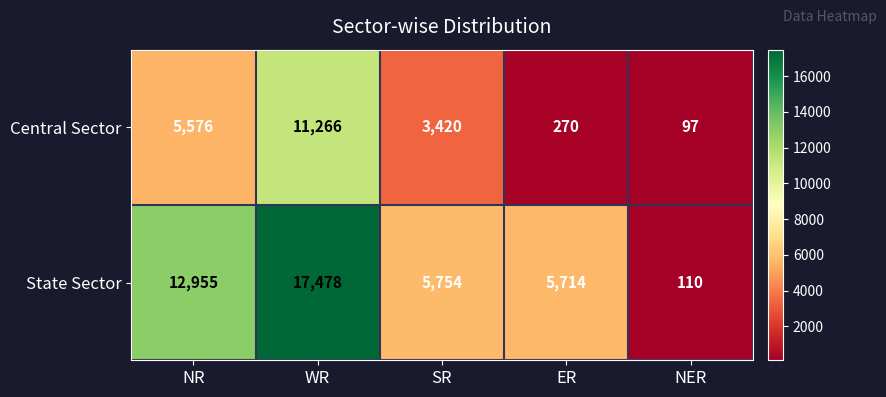

Reading right to left, extract all data points from this chart.

Central Sector: NER=97	ER=270	SR=3420	WR=11266	NR=5576
State Sector: NER=110	ER=5714	SR=5754	WR=17478	NR=12955